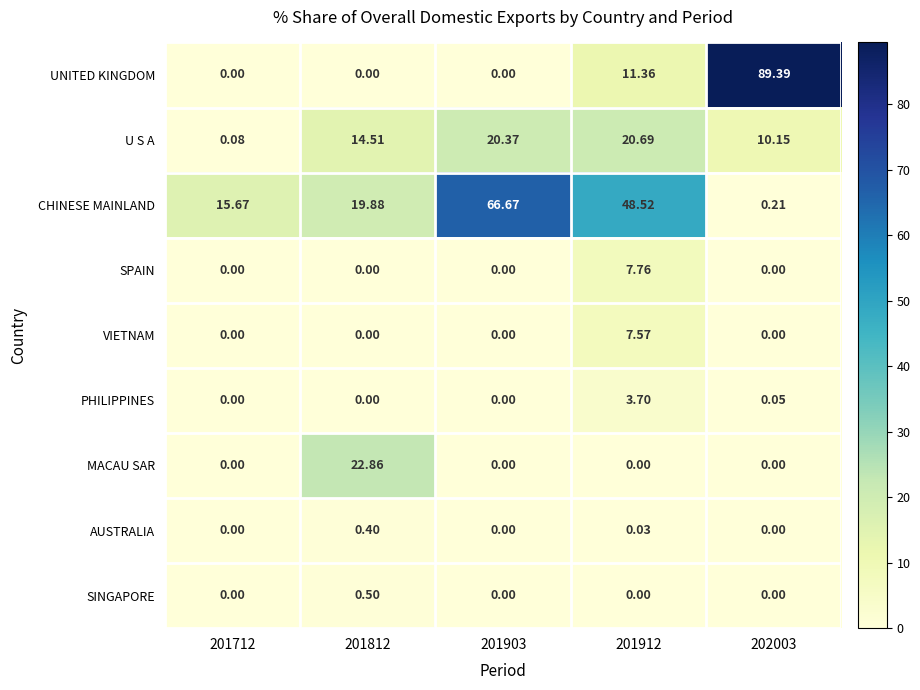

At how many categories does at least one series exceed 53?

2